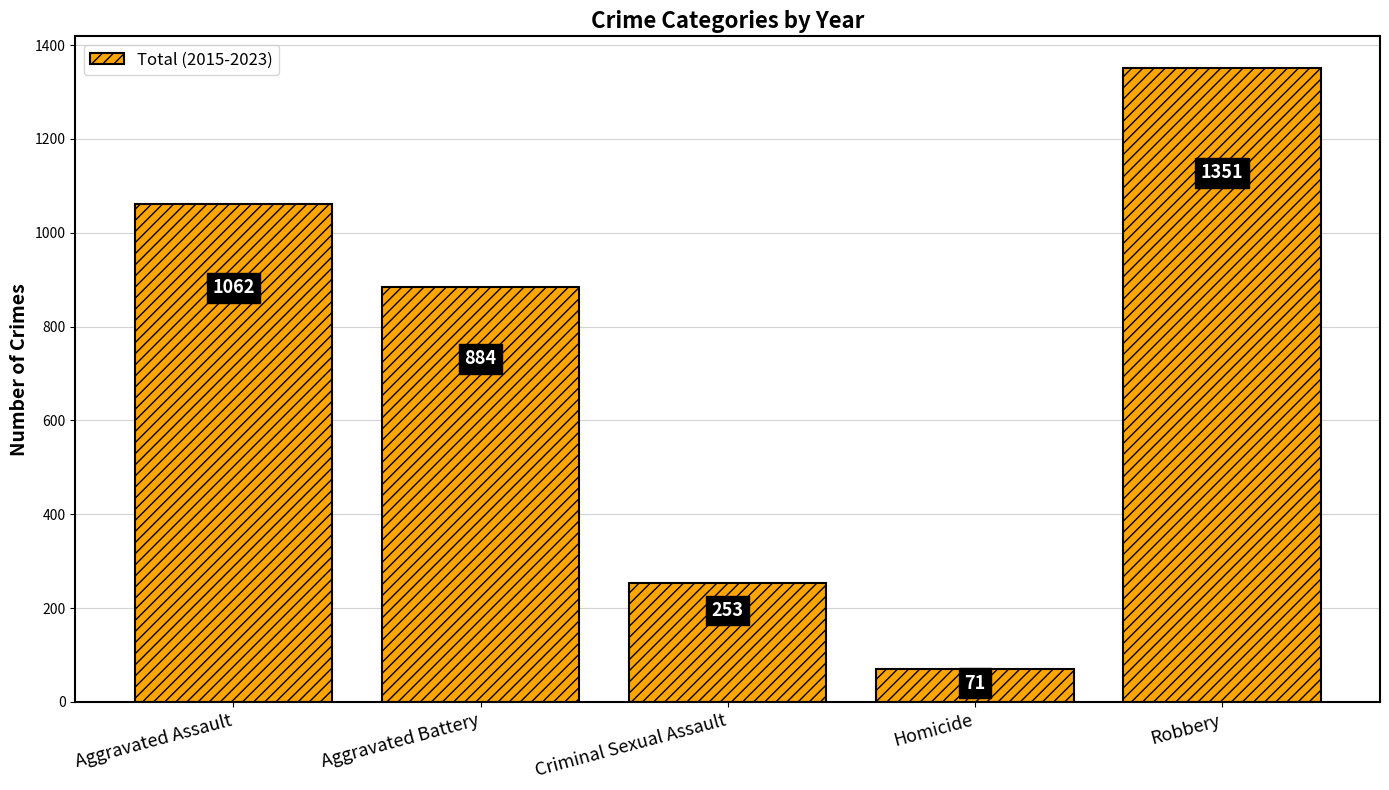

Is it true that the value at Aggravated Battery is 301?

False